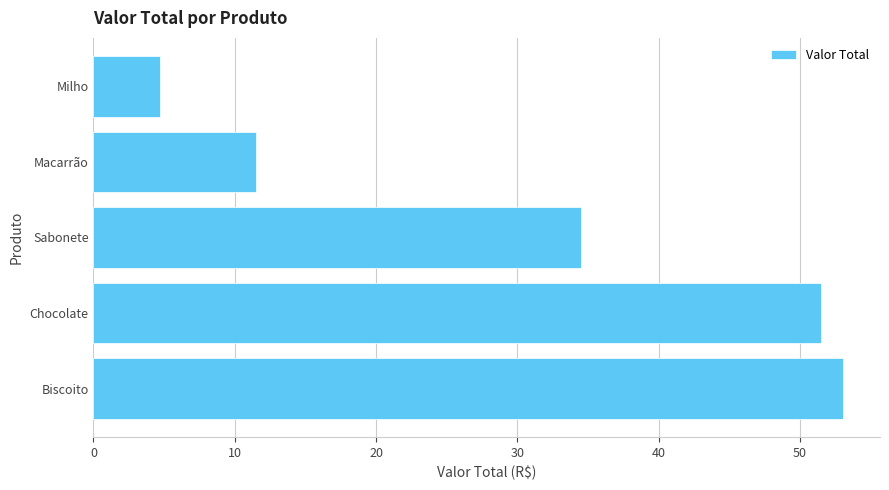

How many bars are there in total?

5